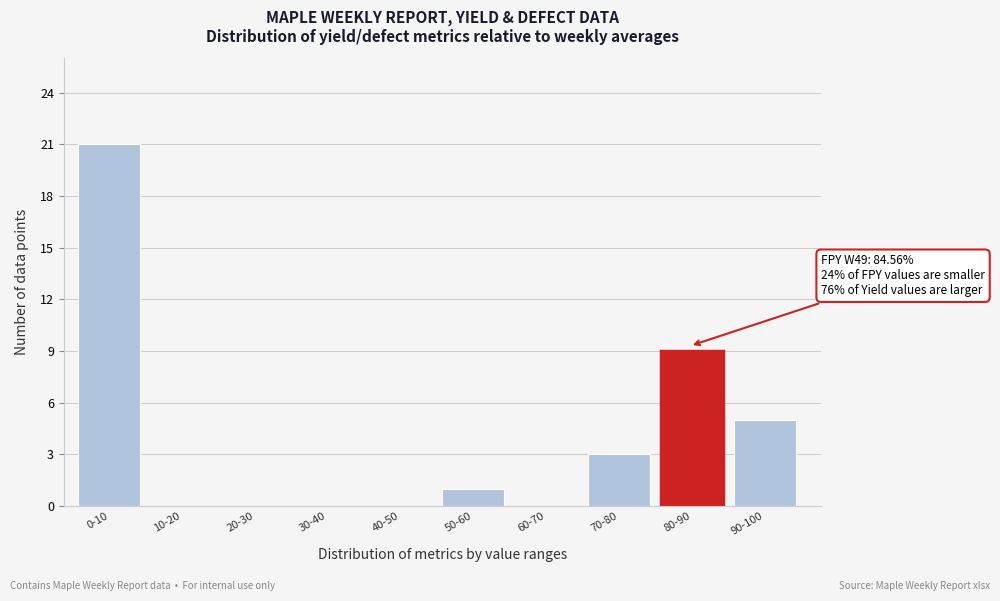

Reading left to right, what are all the values shown in this chart?

0-10=21	10-20=0	20-30=0	30-40=0	40-50=0	50-60=1	60-70=0	70-80=3	80-90=9	90-100=5